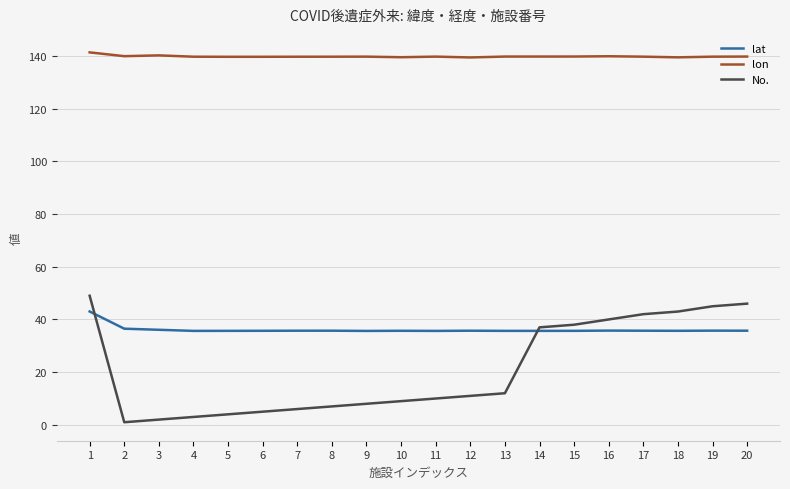

What are all the series names shown in the legend?

lat, lon, No.